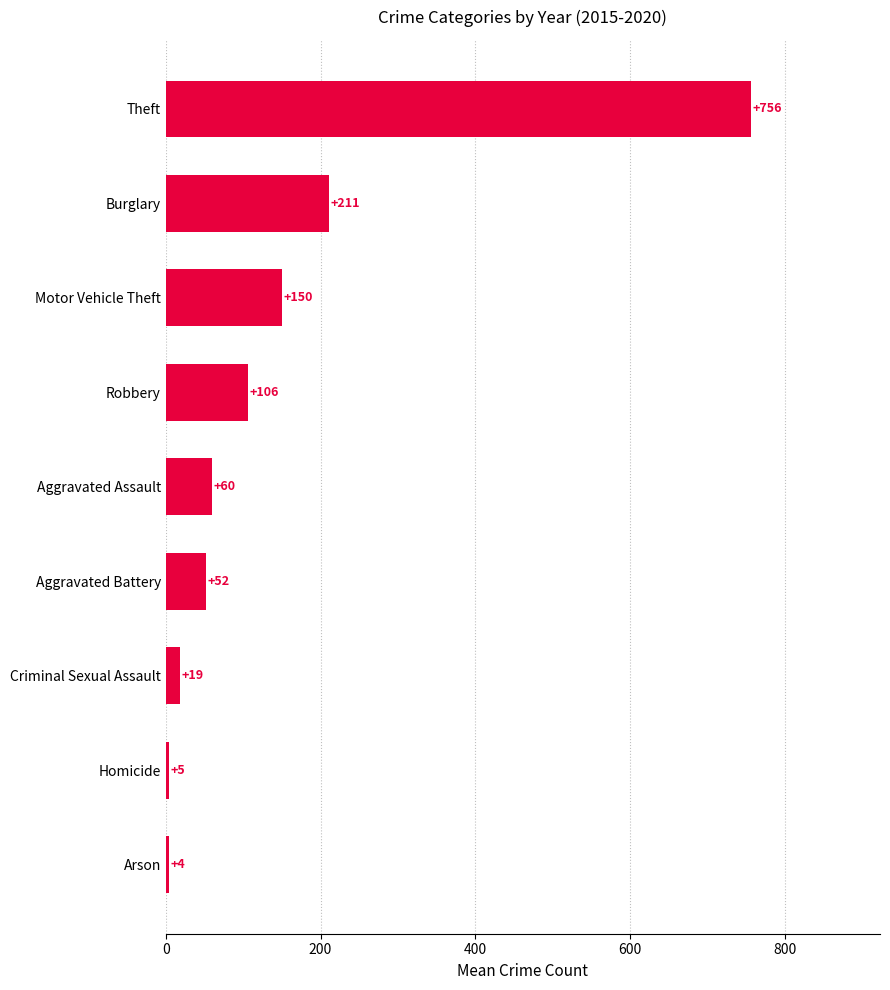

The chart shows a value of 19.6 at Aggravated Assault. True or false?

False